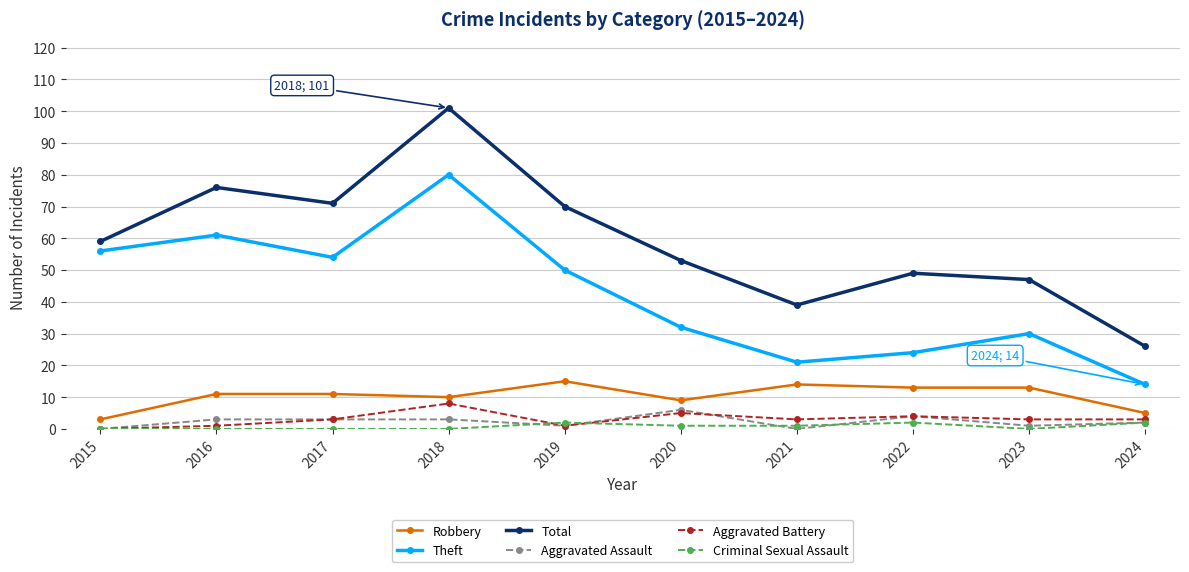

What is the highest value of the Total series?

101